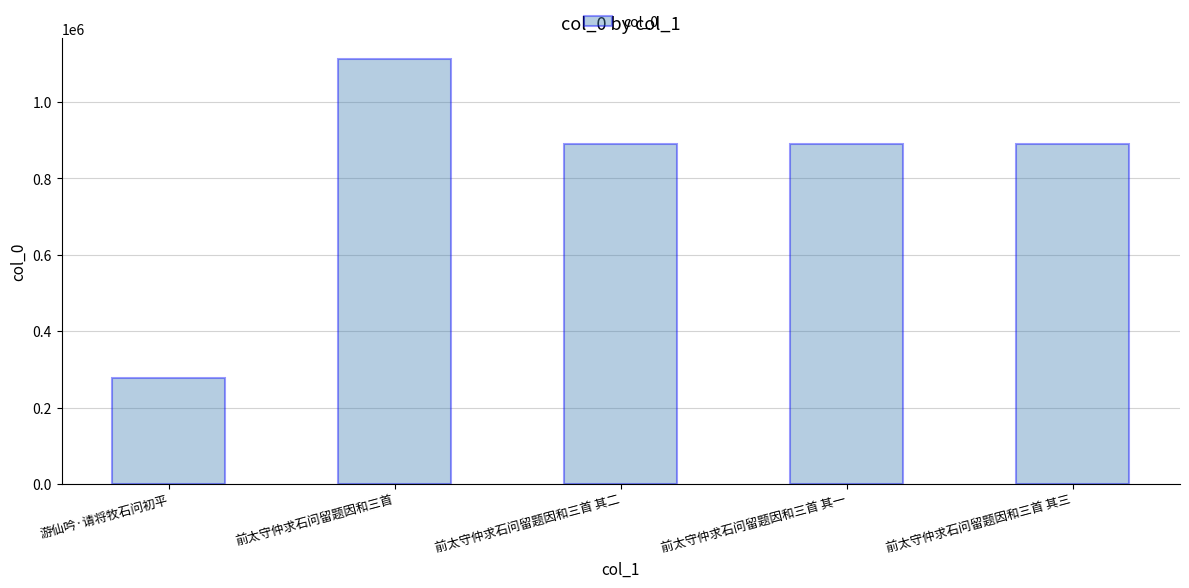

Between 前太守仲求石问留题因和三首 and 前太守仲求石问留题因和三首 其二, which is larger?

前太守仲求石问留题因和三首